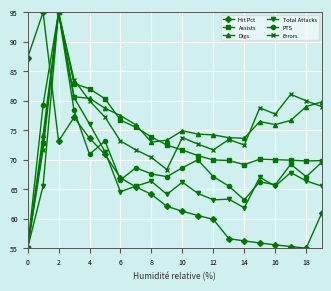

What is the greatest value displayed?

95.0